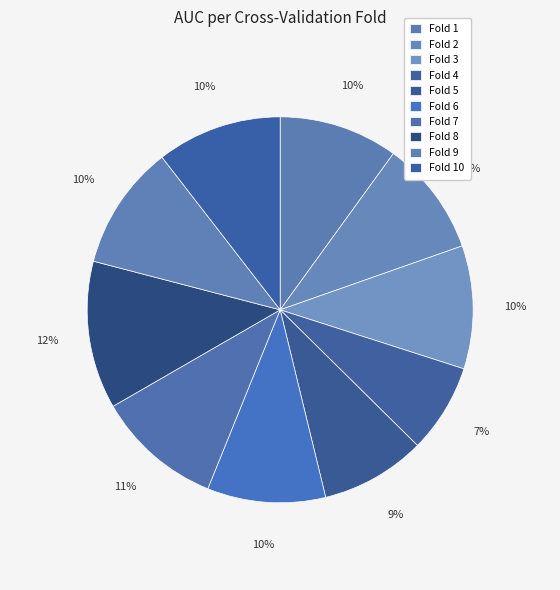

How many slices are in this pie chart?

10